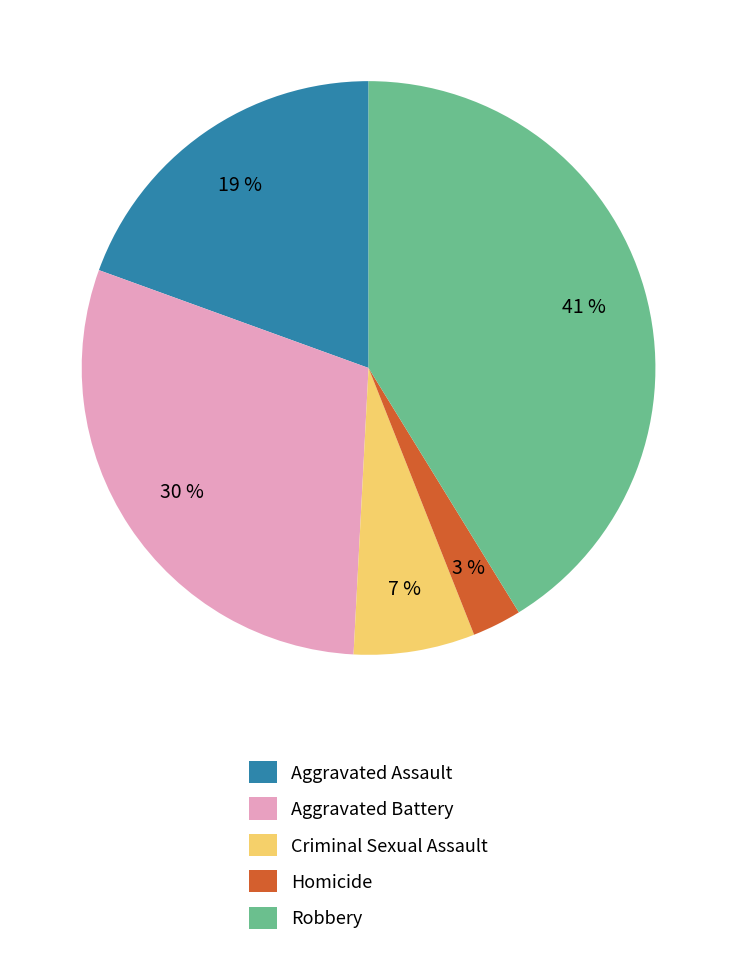

Does Aggravated Assault represent more than half of the total?

No